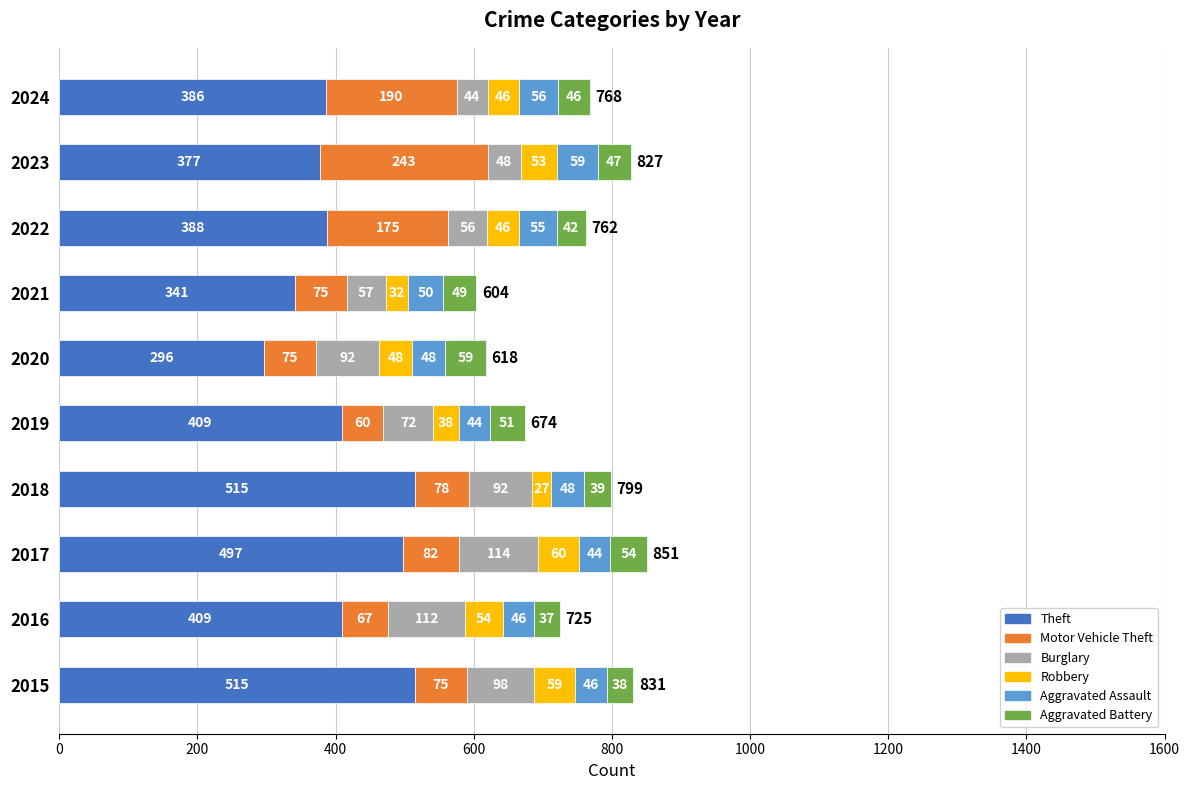

What is the total value across all series at 2022?

762